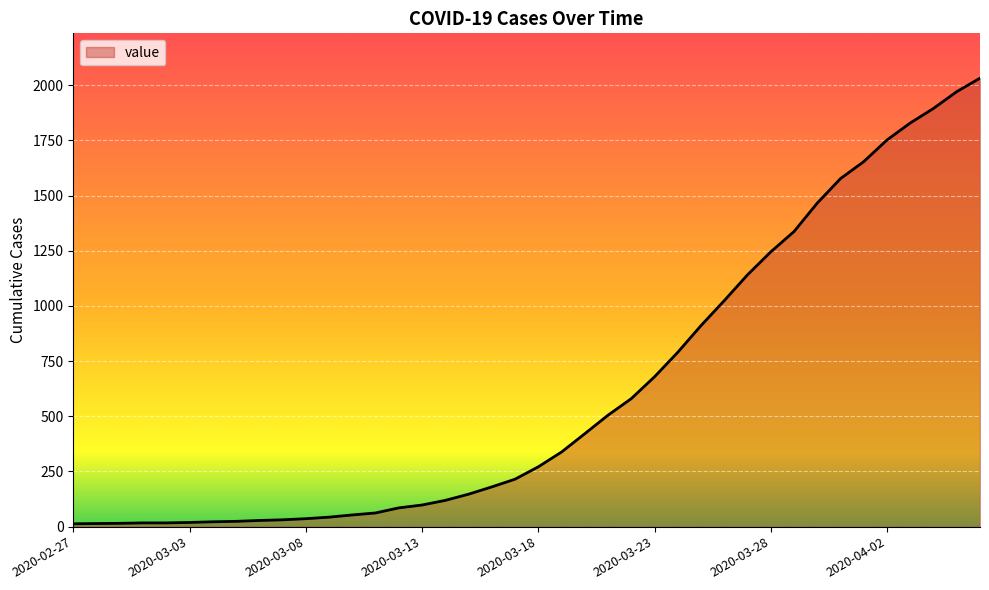

What is the maximum value shown in the chart?

2032